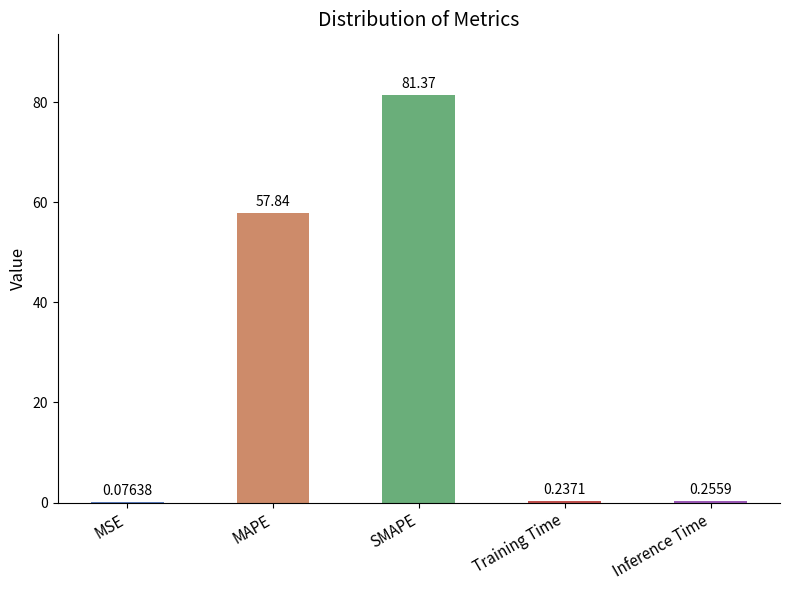

Where is the data nearest to the value 40?

MAPE